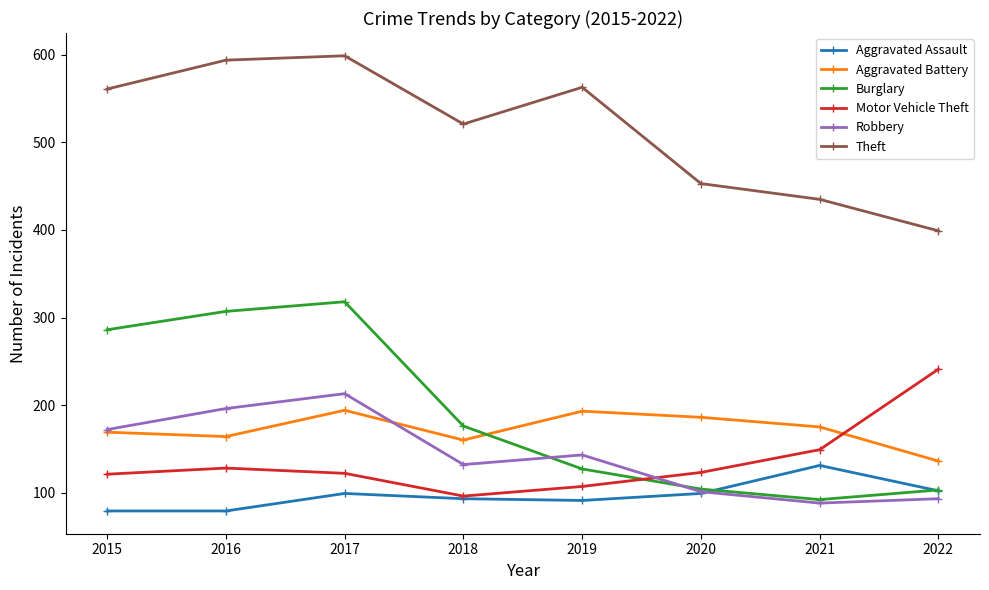

Does the chart display data point markers on the line(s)?

Yes